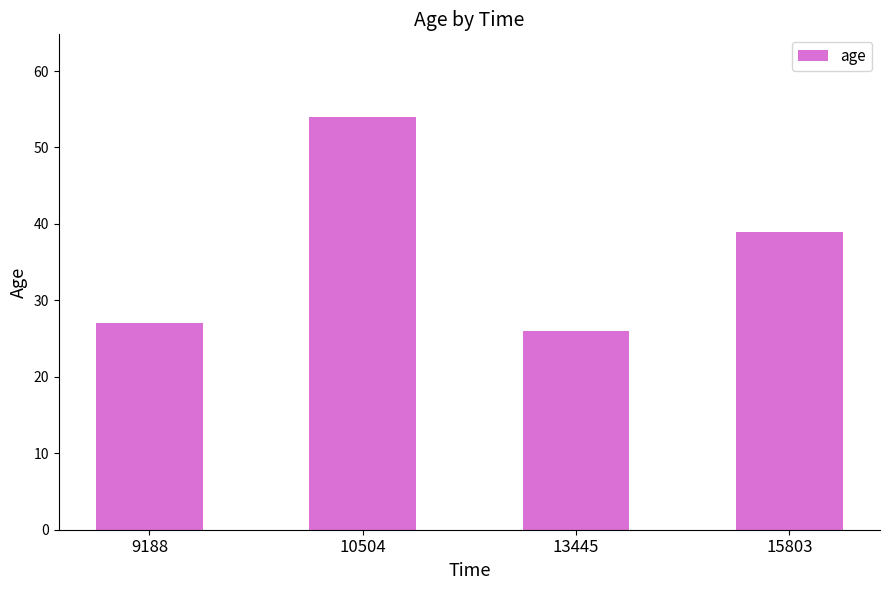

What is the greatest value displayed?

54